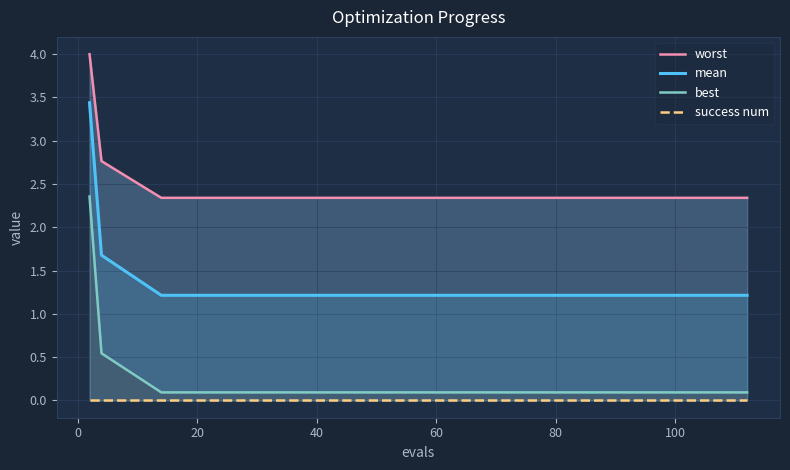

Is the value of success num at 20 greater than the value of worst at 0?

No